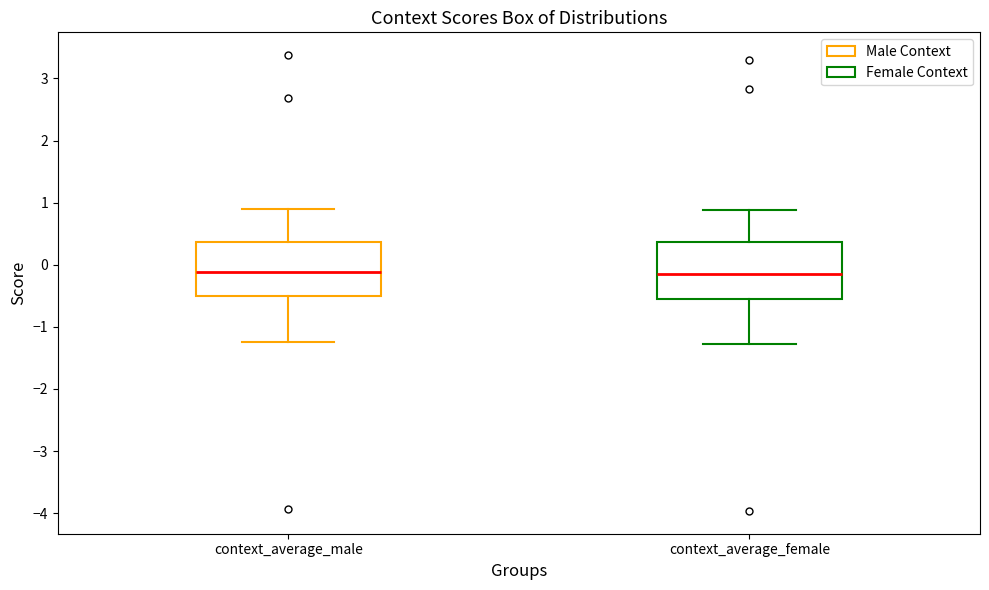

Reading left to right, read every box against the y-axis: the position of its median line, the range the box covers, and the ends of its whiskers. The values are not printed on the chart, so give them approximately, as read against the axis.

context_average_male: median -0.1, box -0.5 to 0.4, whiskers -1.2 to 0.9
context_average_female: median -0.2, box -0.6 to 0.4, whiskers -1.3 to 0.9